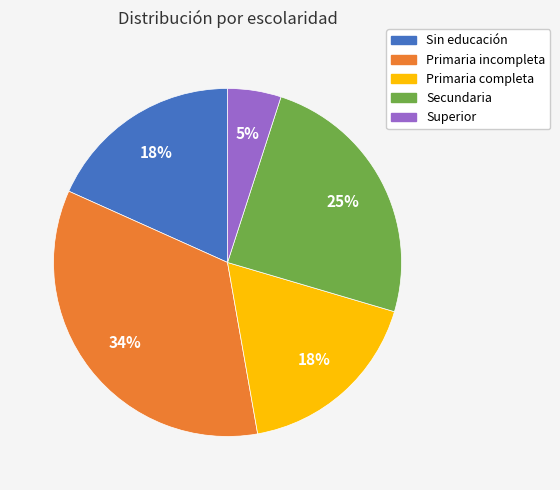

What percentage is the Primaria completa slice, to the nearest percent?

18%